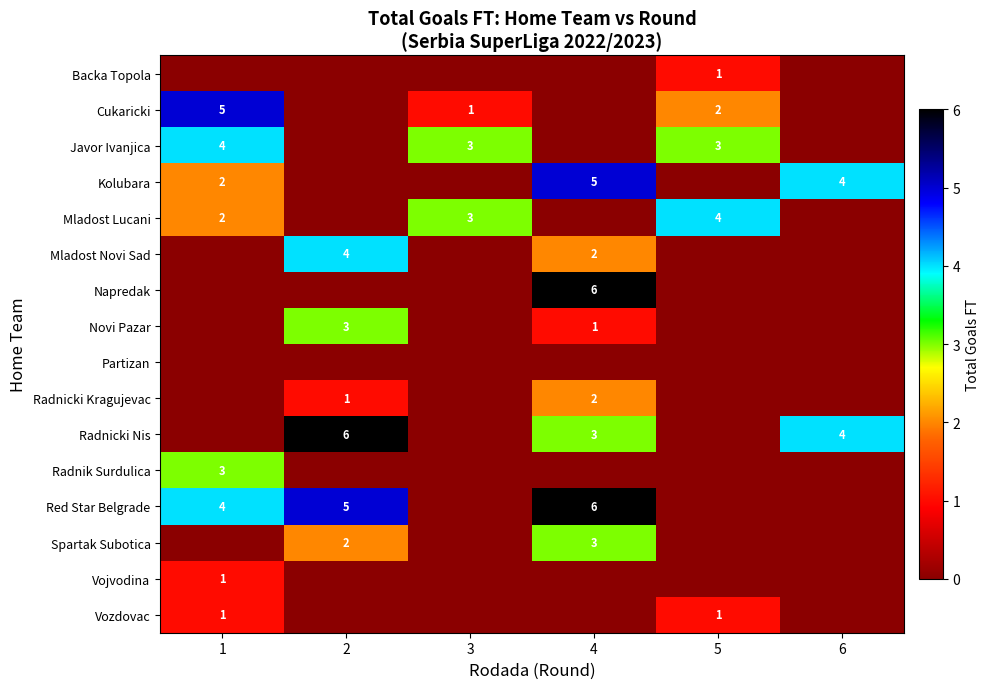

What is the sum of the Mladost Lucani values at 5 and 1?

6